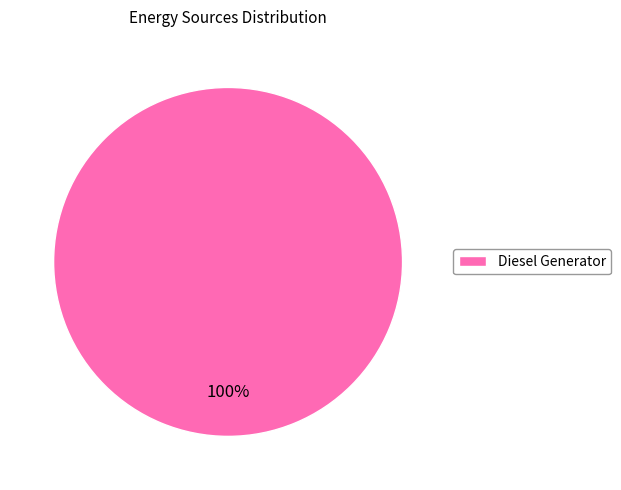

To the nearest percent, what portion does Diesel Generator represent?

100%